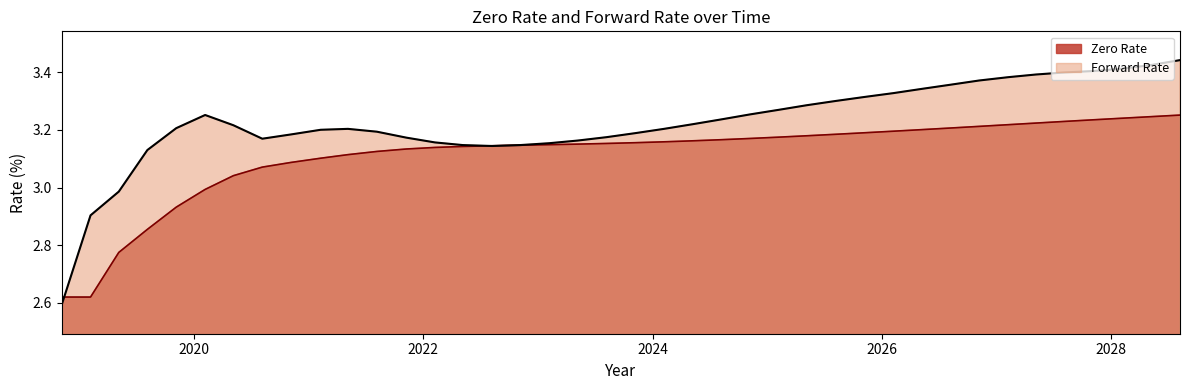

True or false: Zero Rate and Forward Rate intersect in this chart.

True